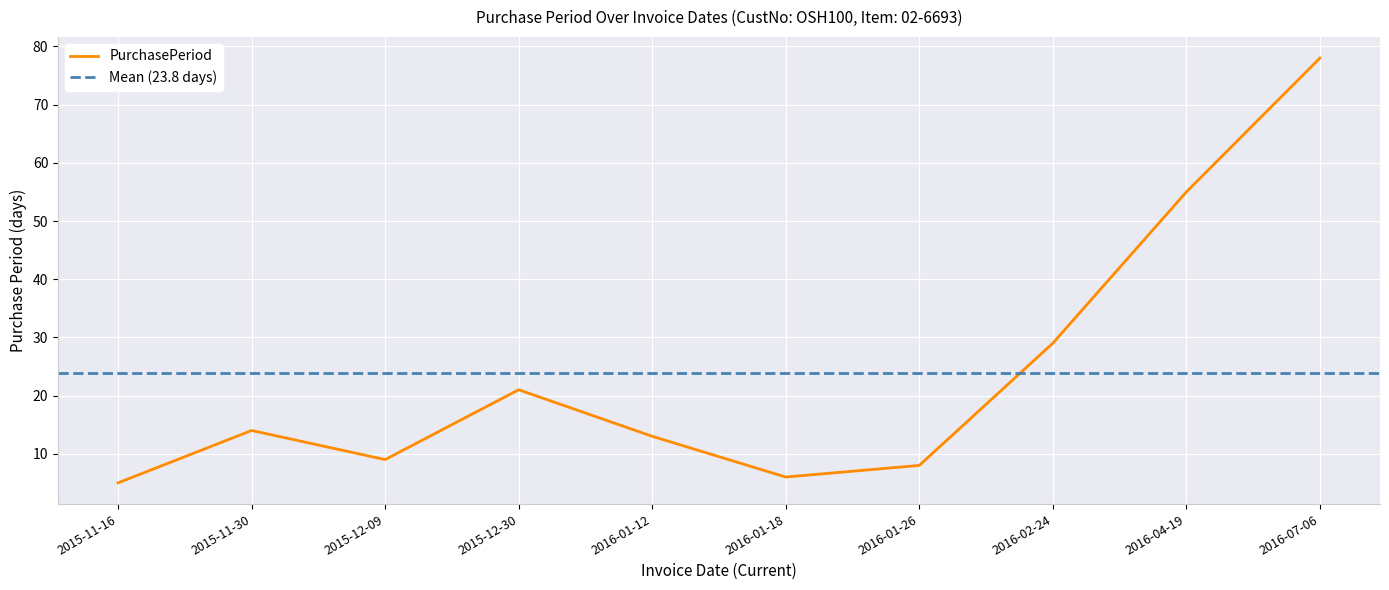

The chart shows a value of 9 at 2015-11-16. True or false?

False